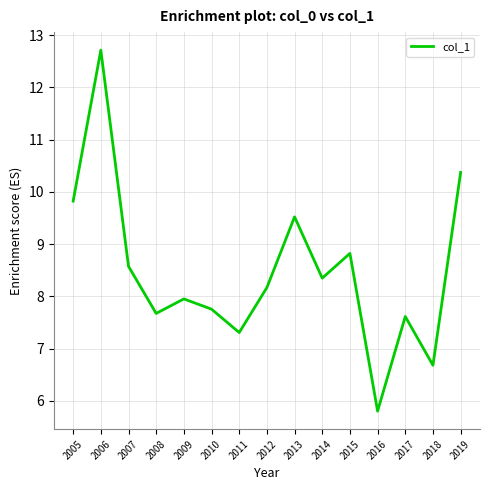

How many series are shown in this chart?

1